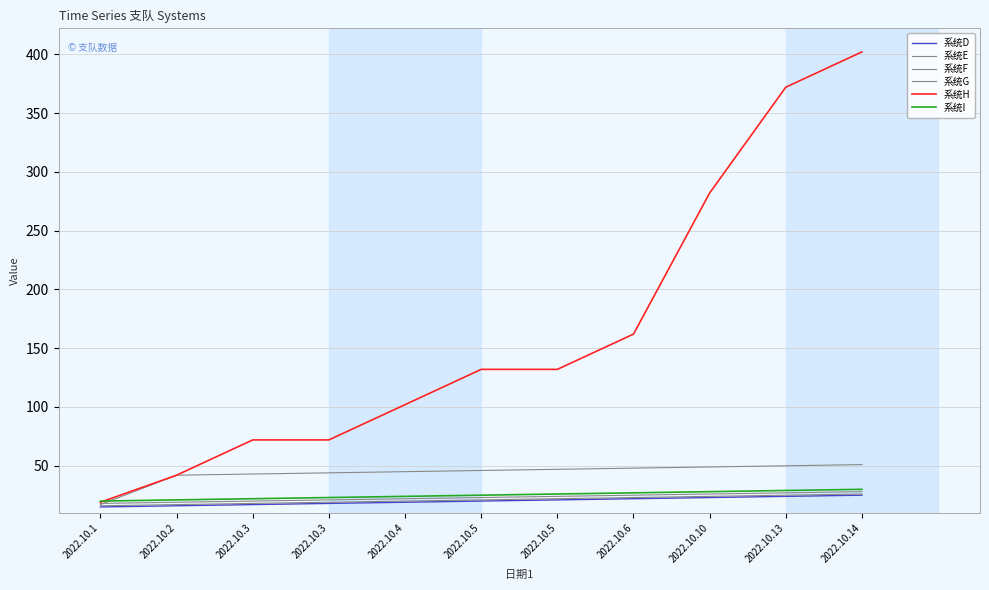

Is it true that 系统D equals 16 at 2022.10.2?

True